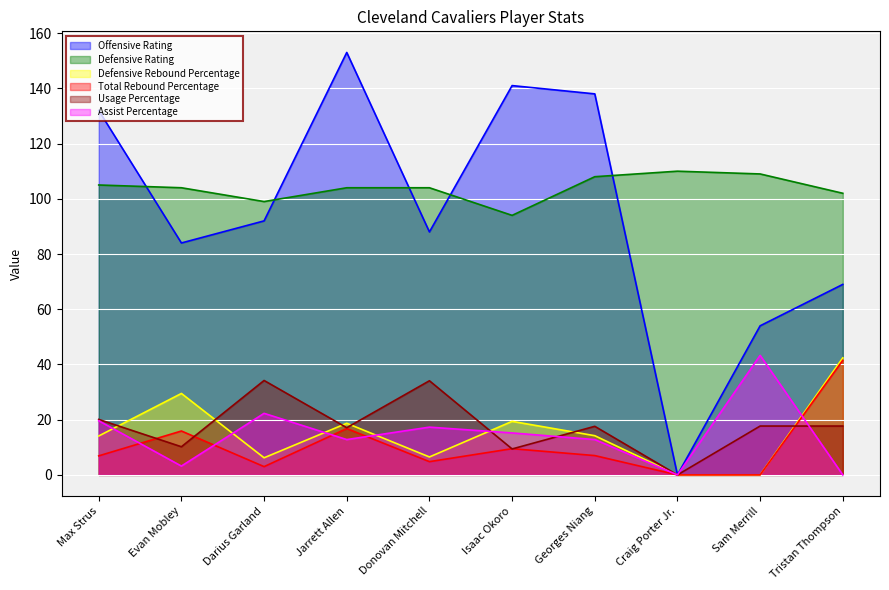

What is the highest value of the Defensive Rating series?

110.0